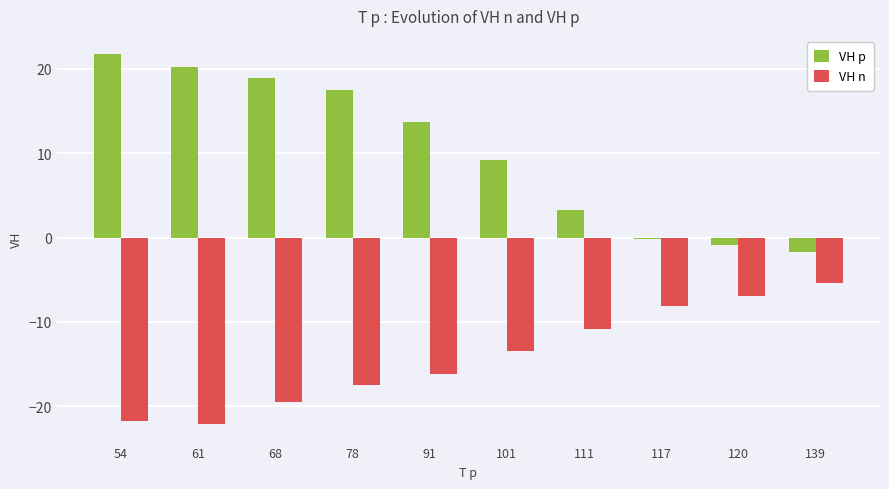

At which label is VH n closest to -13?

101